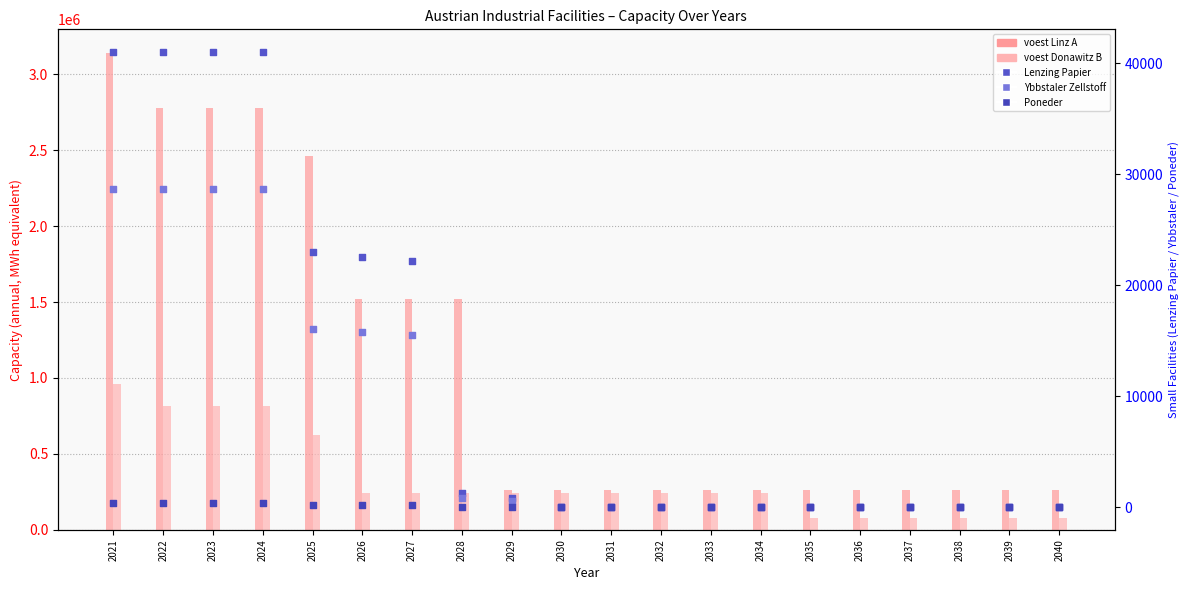

At which category is the sum across all series the highest?

2021